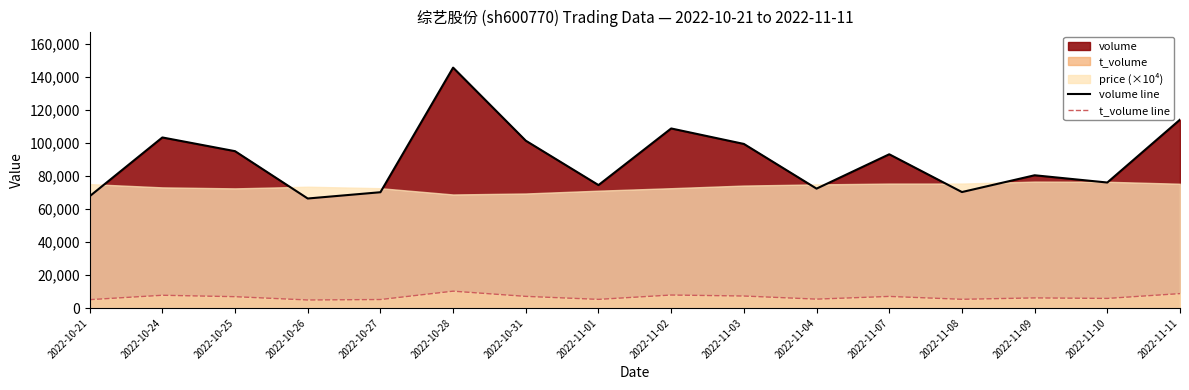

What position from the left is 2022-11-02?

9